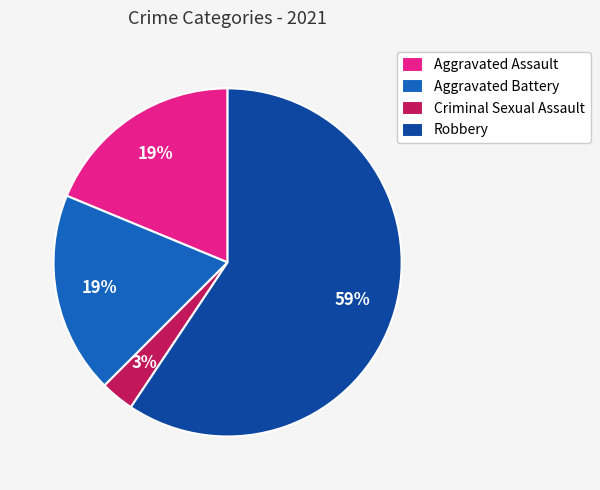

Does Robbery account for over 50% of the chart?

Yes